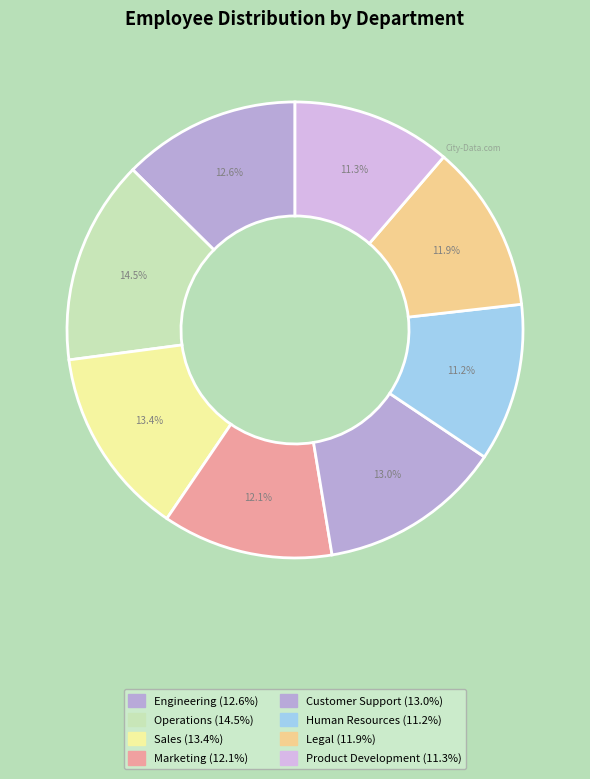

The Legal slice represents 1% of the pie. True or false?

False